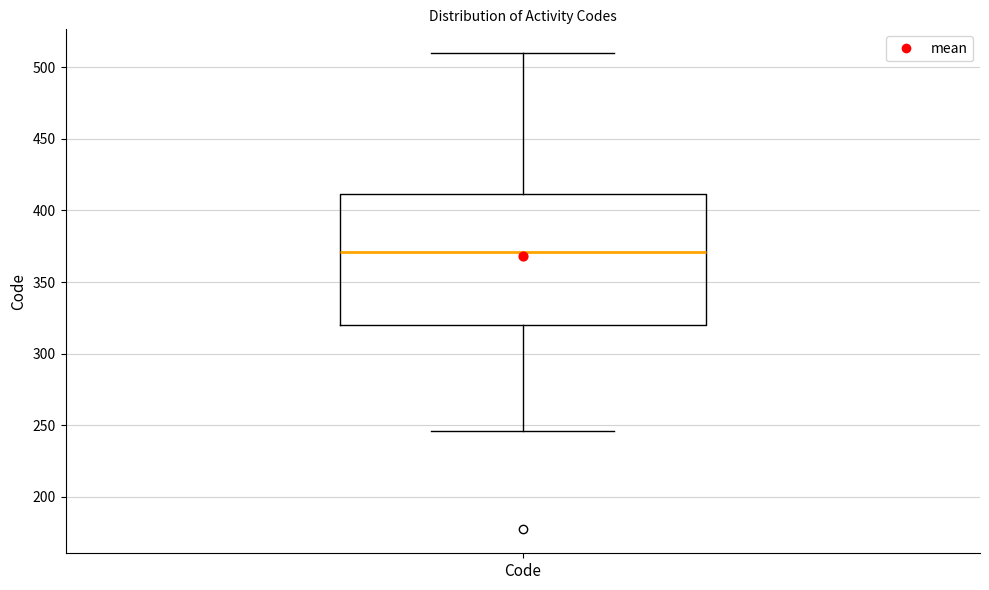

Where is the upper edge of the box for Code on the y-axis? The values are not printed on the chart, so give them approximately, as read against the axis.

410